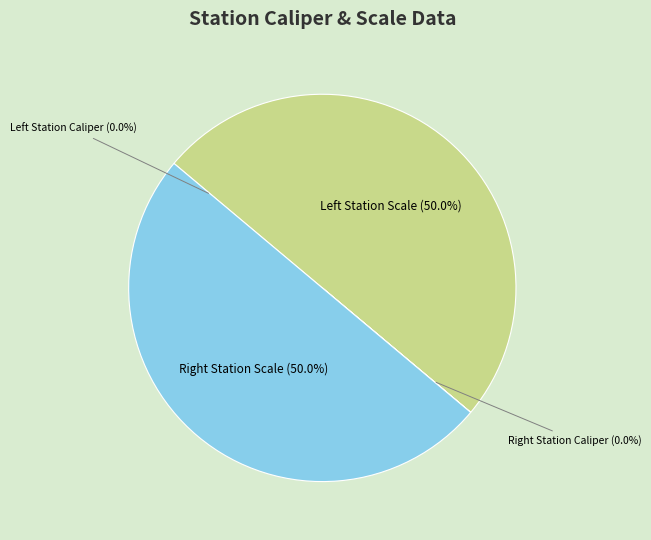

How many slices are in this pie chart?

4